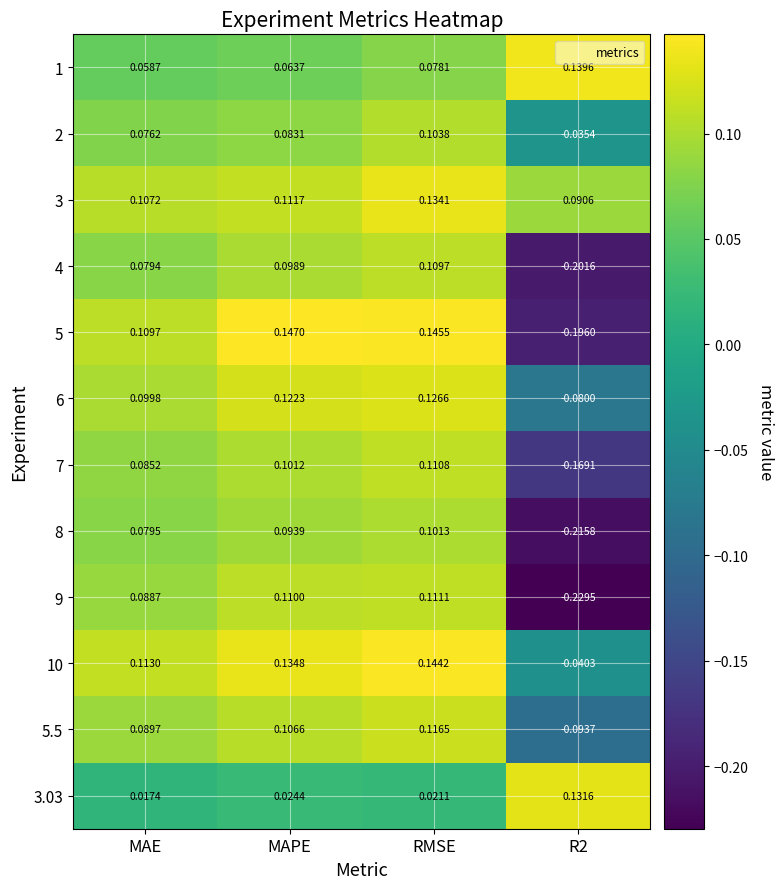

What is the difference between the highest and lowest values at R2?

0.4